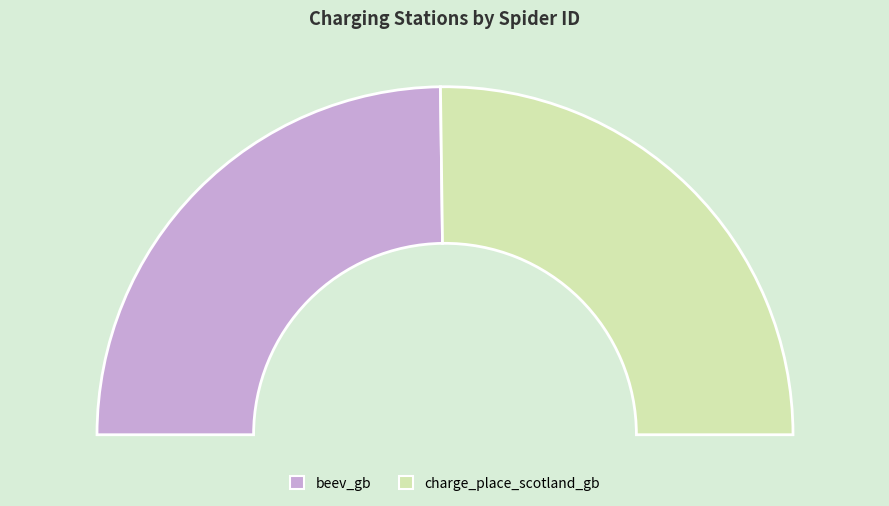

Which has a higher value, beev_gb or charge_place_scotland_gb?

charge_place_scotland_gb